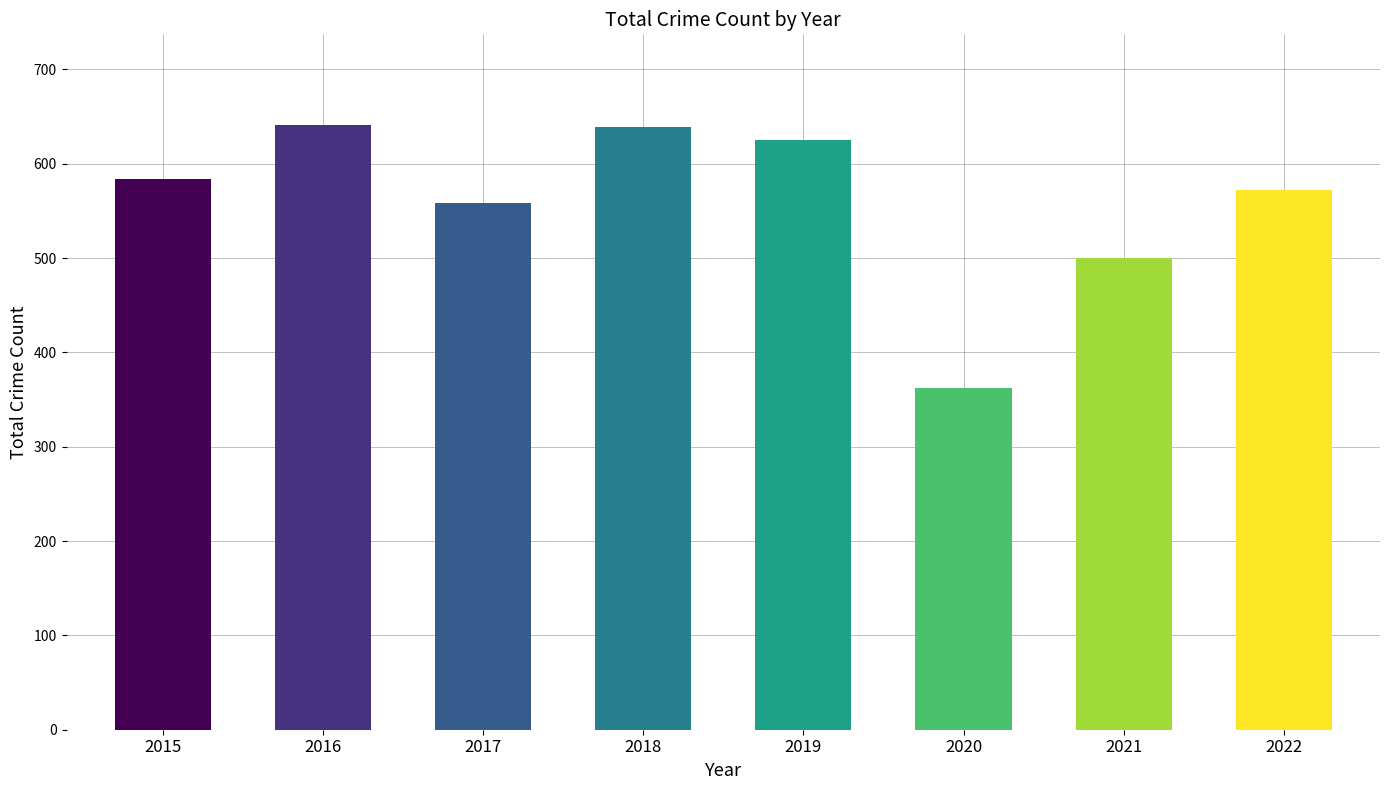

What is the smallest value displayed?

362